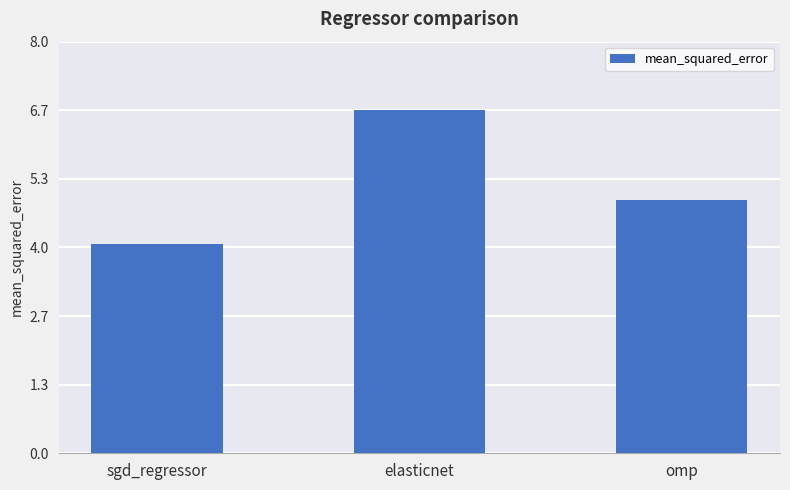

What is the smallest value displayed?

4.1